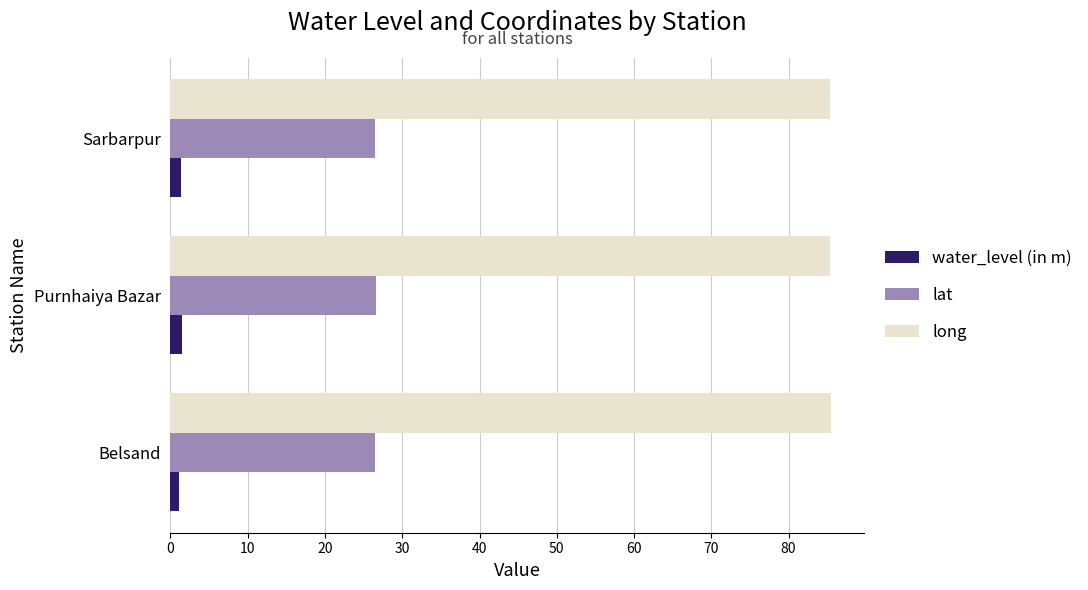

True or false: long has a value of 122.3 at Sarbarpur.

False